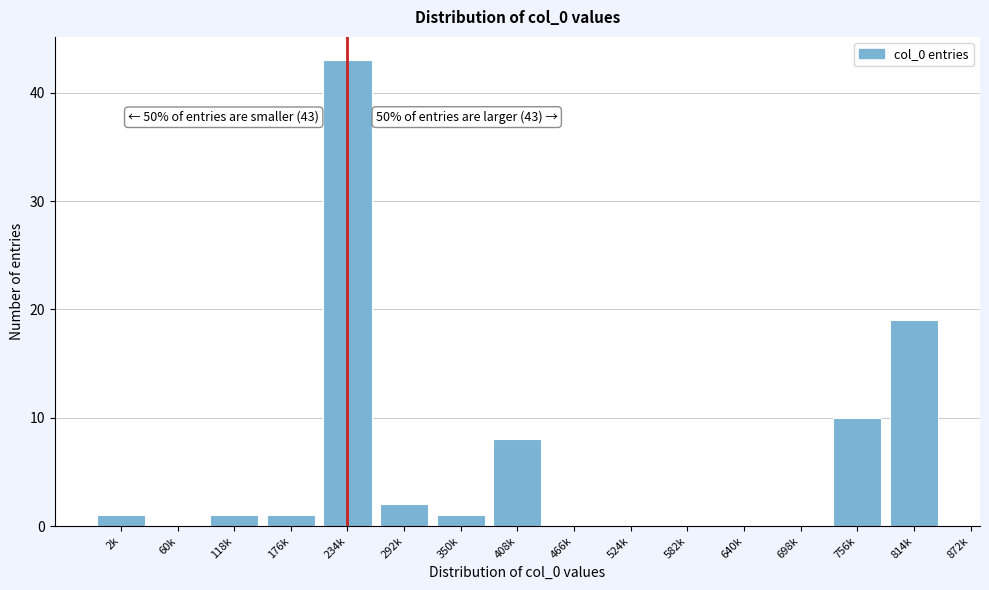

Reading left to right, list all the values displayed in this chart.

2k=1	60k=0	118k=1	176k=1	234k=43	292k=2	350k=1	408k=8	466k=0	524k=0	582k=0	640k=0	698k=0	756k=10	814k=19